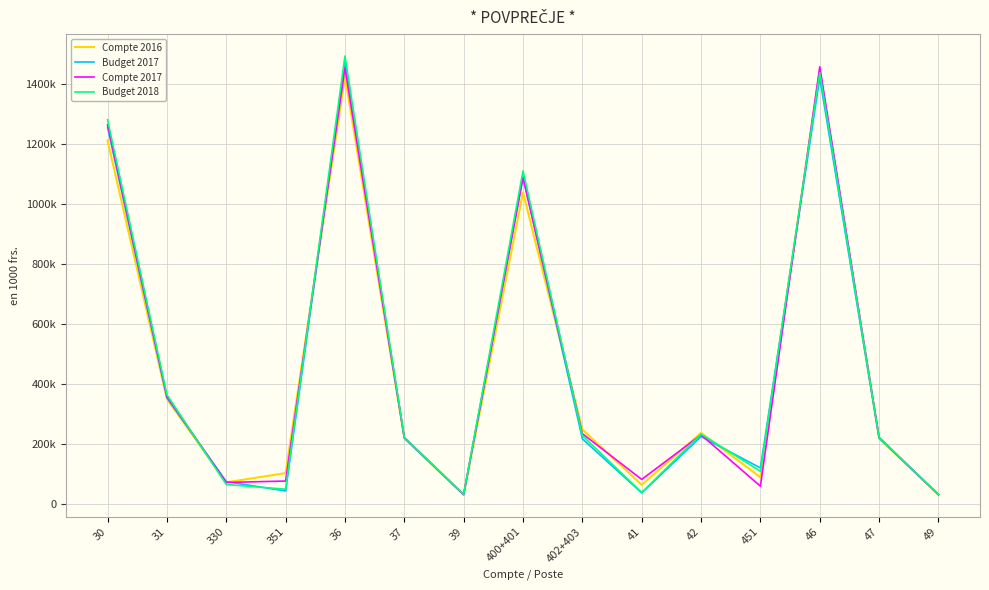

What are all the series names shown in the legend?

Compte 2016, Budget 2017, Compte 2017, Budget 2018